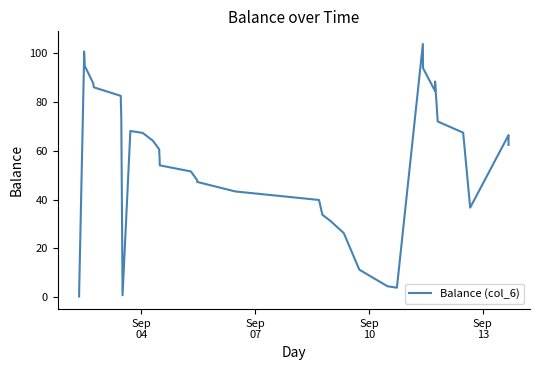

How many lines are shown in the chart?

1